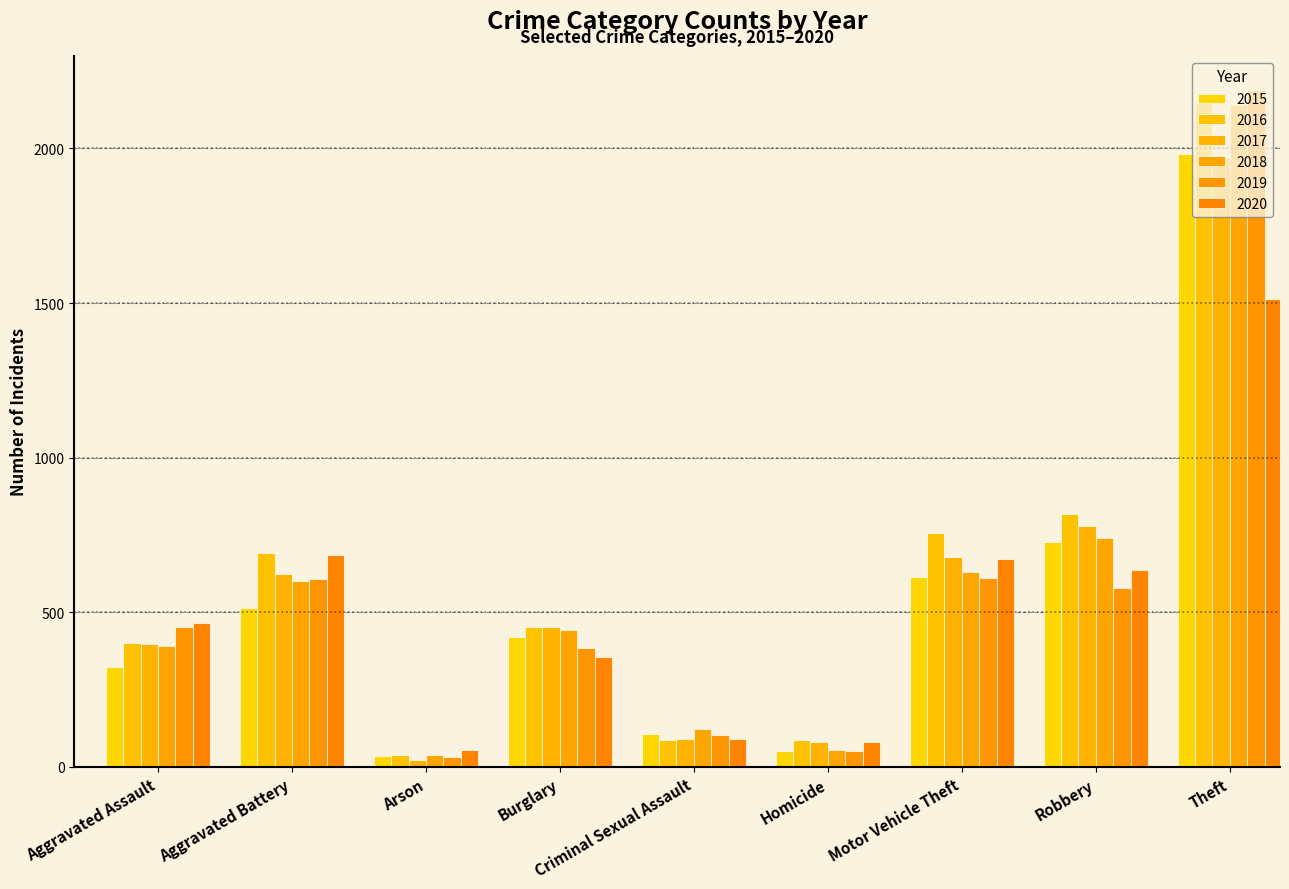

How many values in the 2016 series are below 451?

4